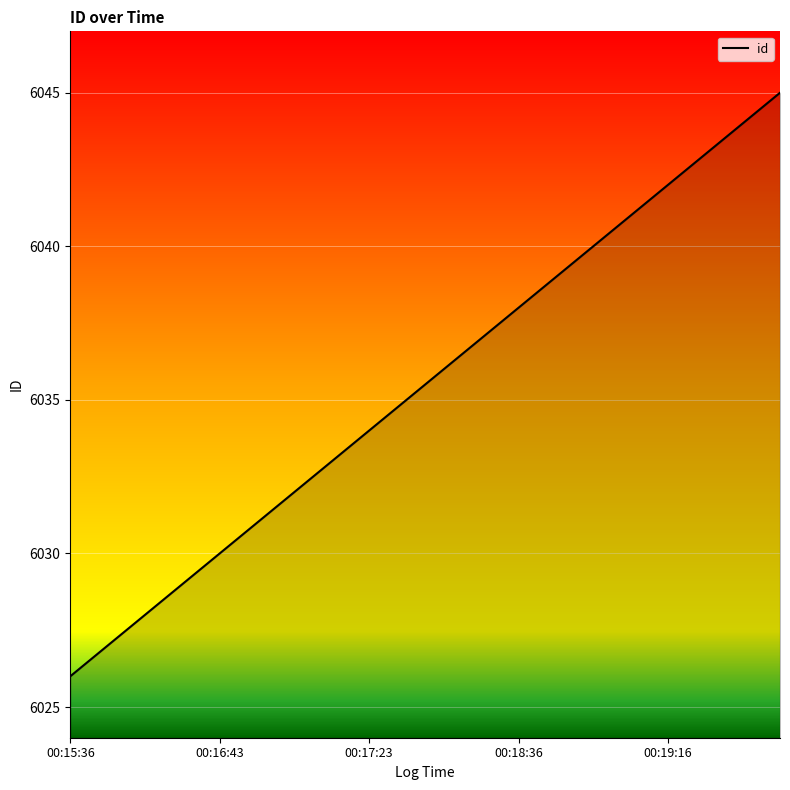

What is the difference between the maximum and minimum values?

19